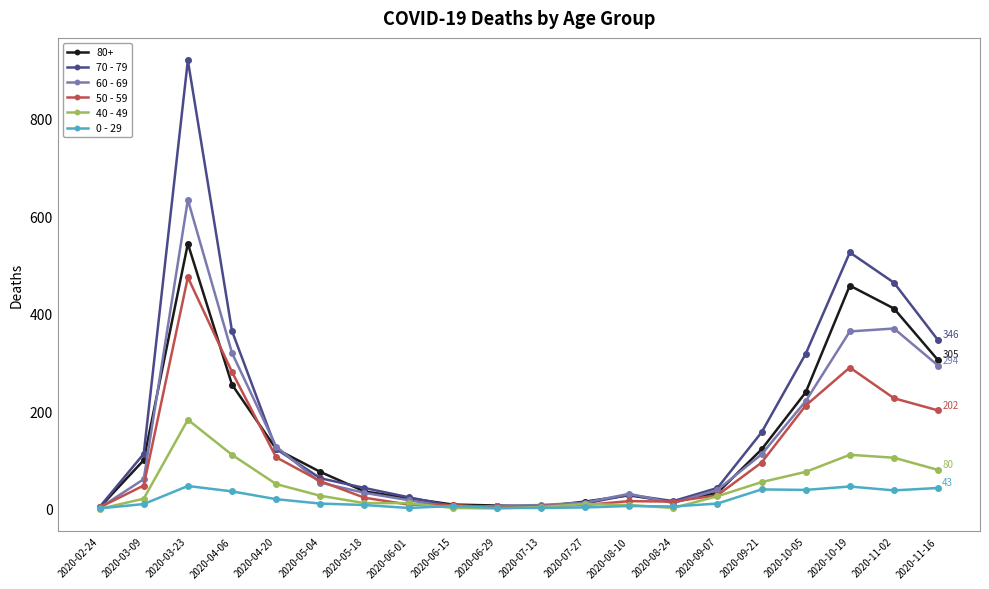

What value does the 70 - 79 series have at 2020-09-21?

157